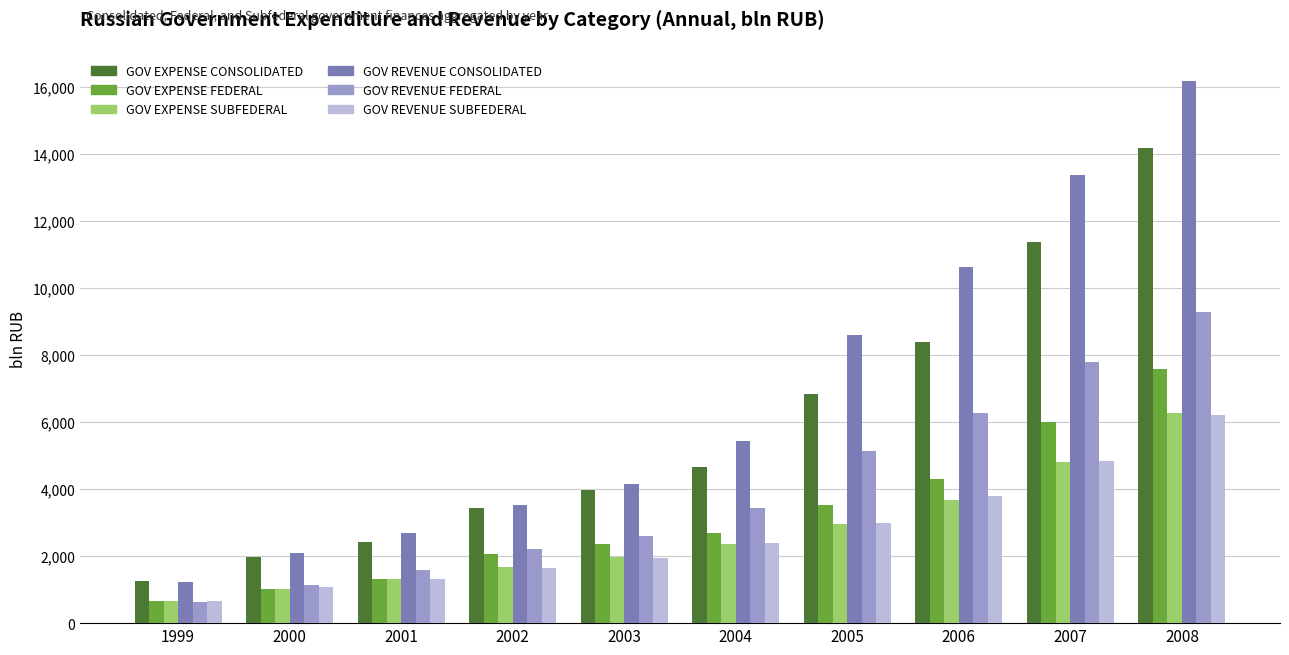

What is the total value across all series at 2002?

14521.2